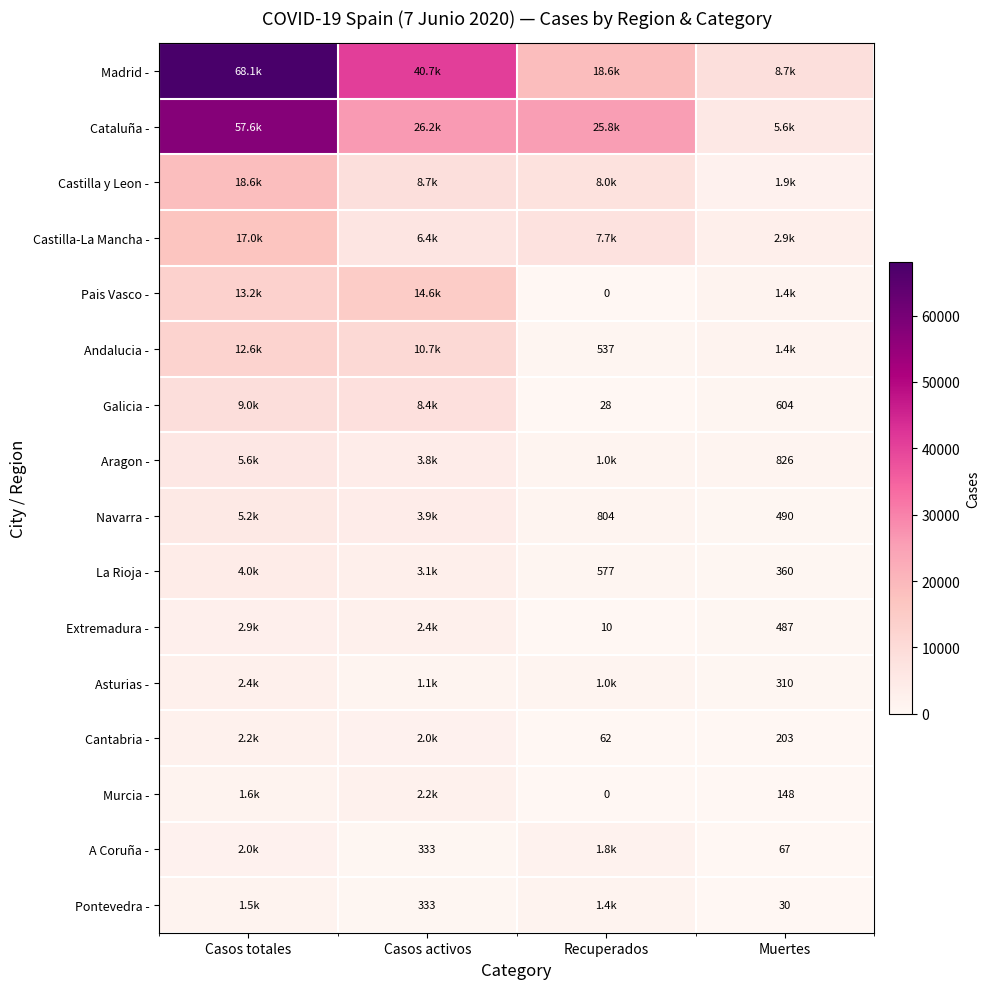

True or false: Pontevedra - has a value of 53 at Muertes.

False